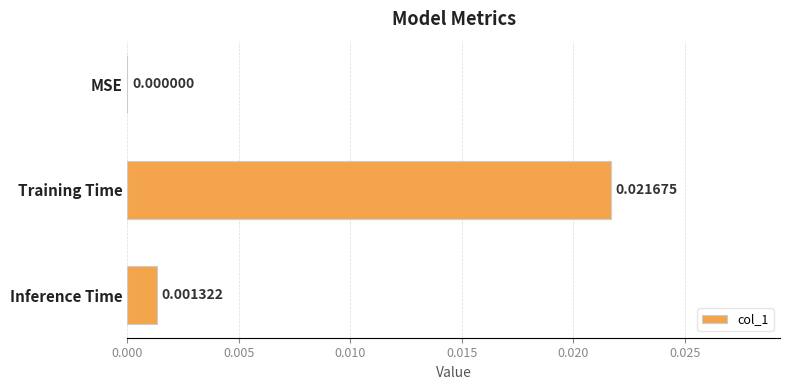

At which label is the value closest to 0?

MSE